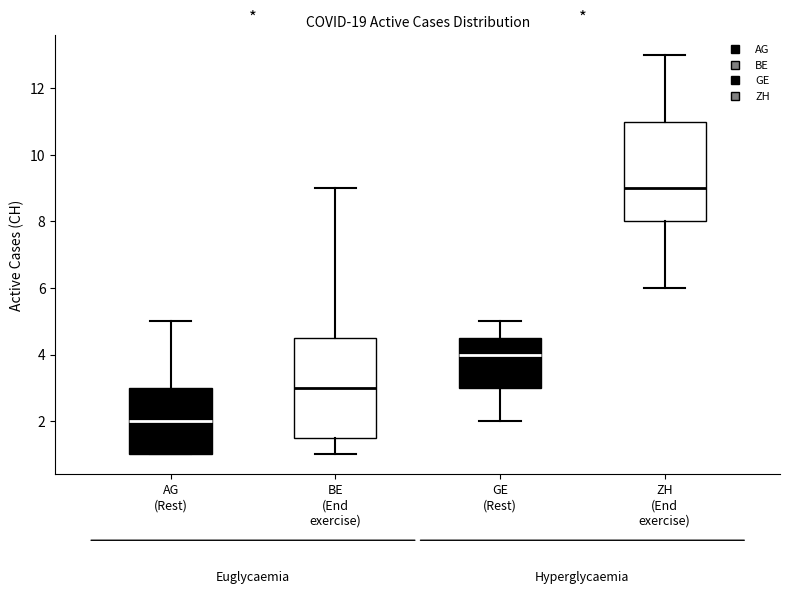

Which box's median line is the highest?

ZH (End exercise)